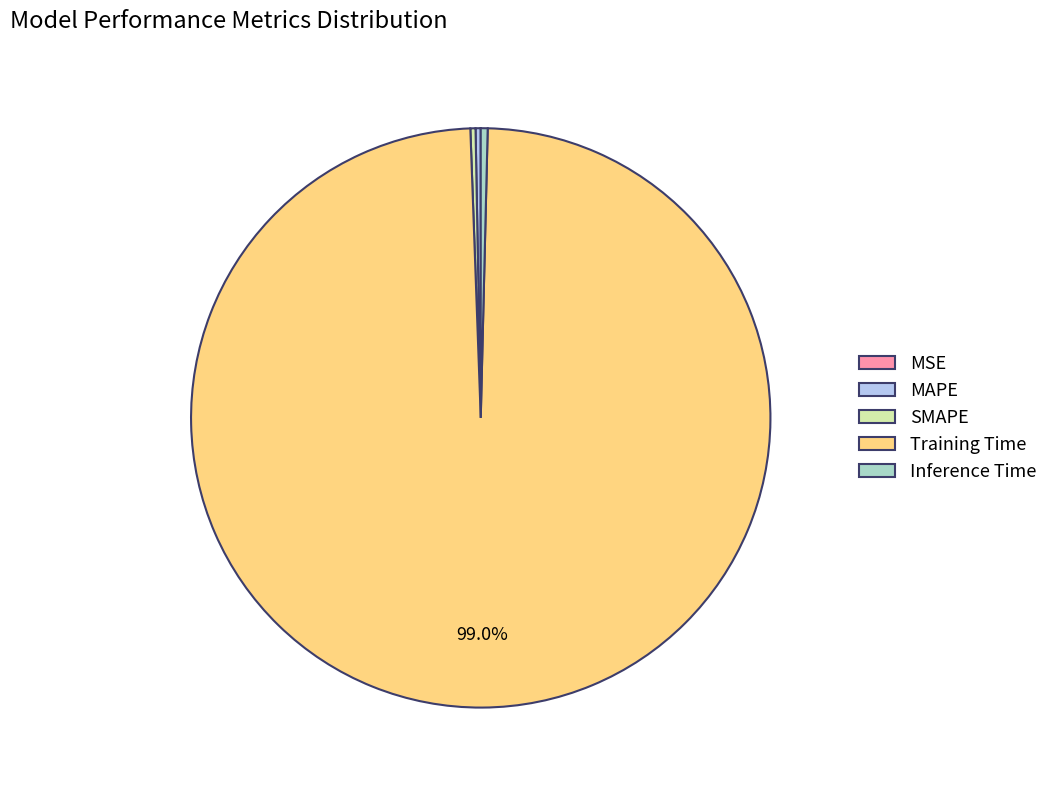

What is the largest slice in the pie chart?

Training Time